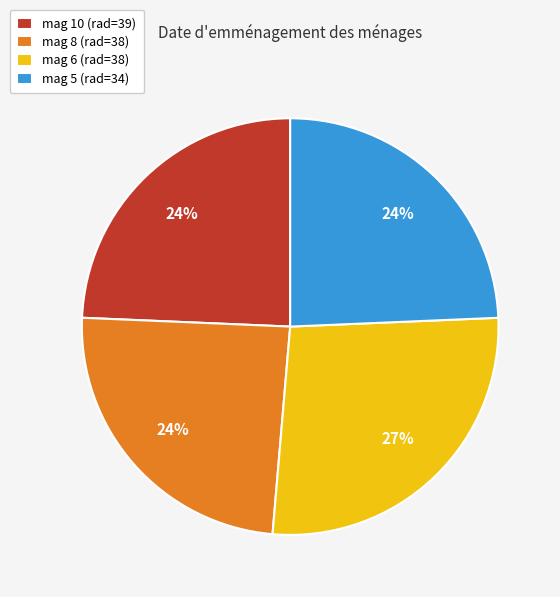

What is the largest slice in the pie chart?

mag 6 (rad=38)